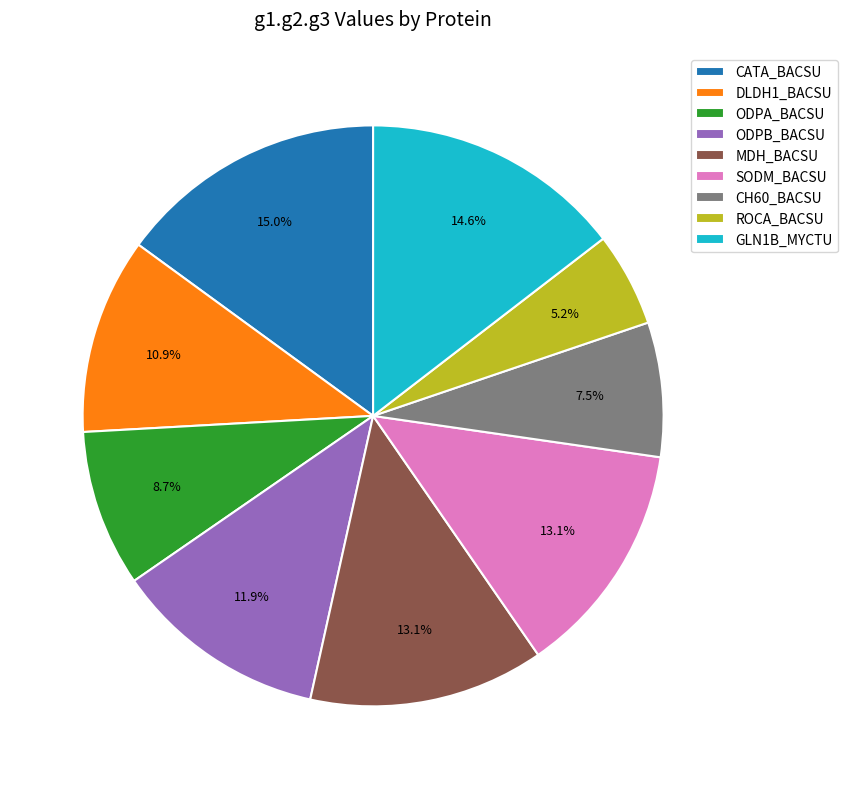

To the nearest percent, what is the difference between the largest and smallest slice percentages?

10%